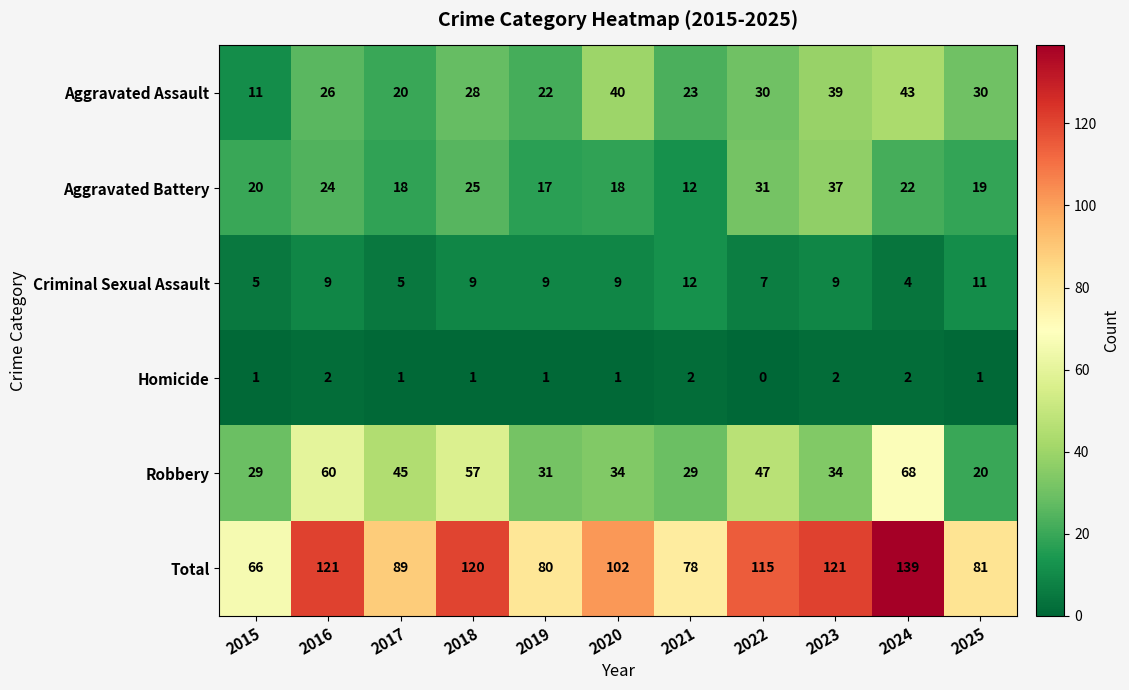

Is it true that Criminal Sexual Assault equals 9 at 2023?

True